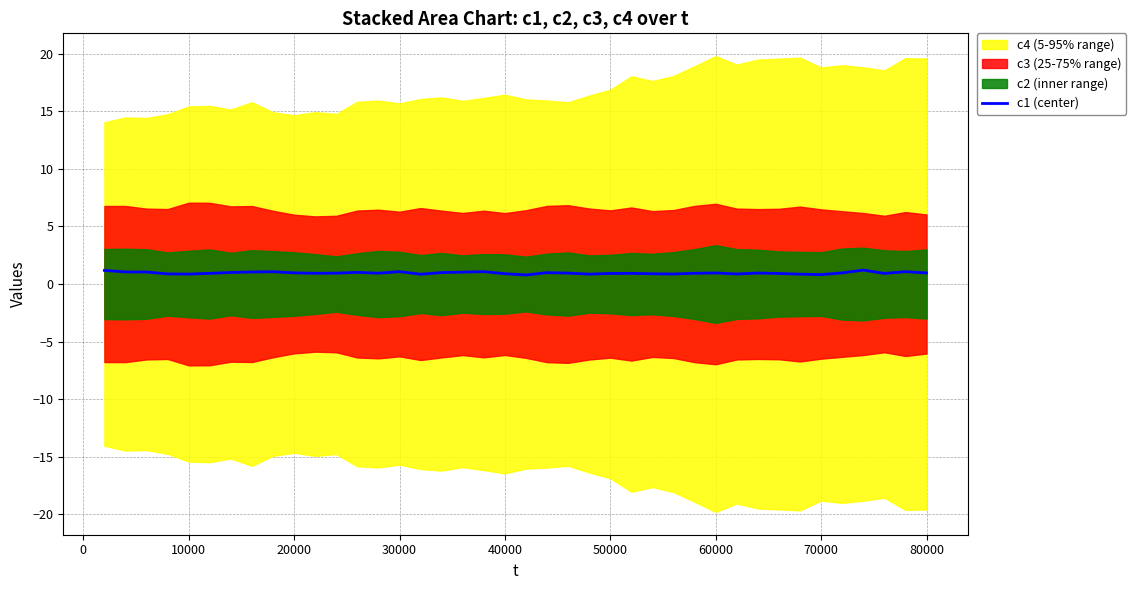

Does the chart display data point markers on the line(s)?

No